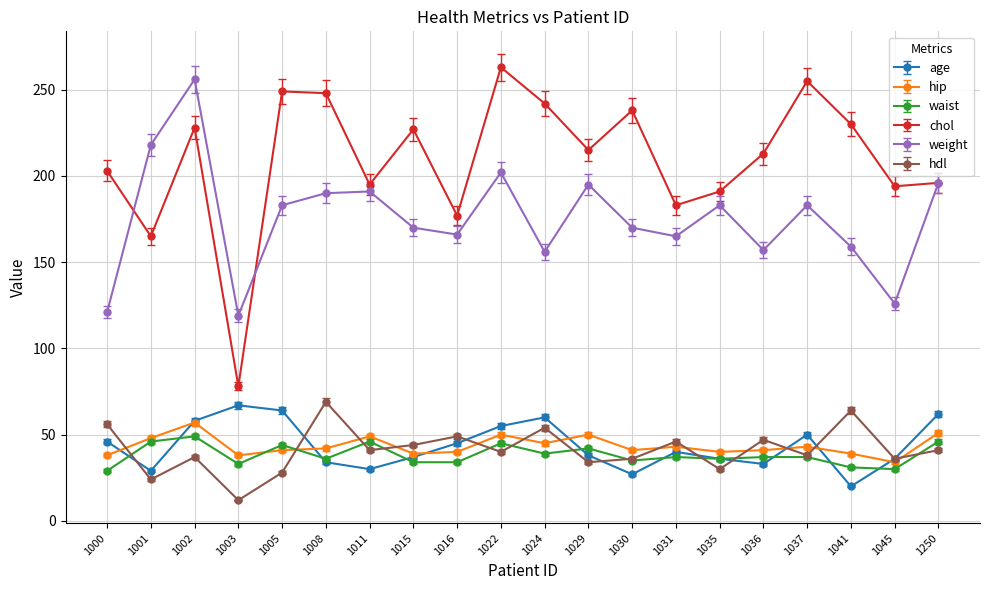

Where do hdl and age first cross each other?

1000 and 1001